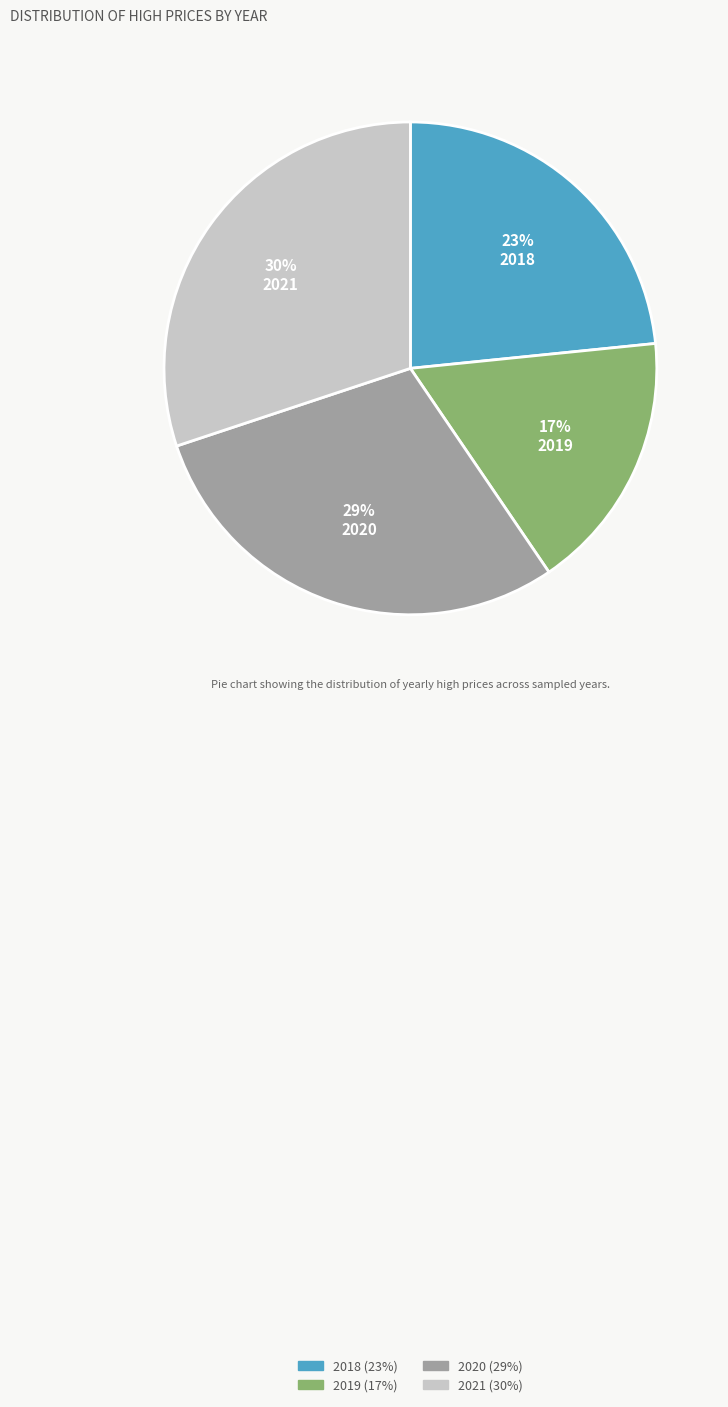

To the nearest percent, what is the difference between the largest and smallest slice percentages?

13%